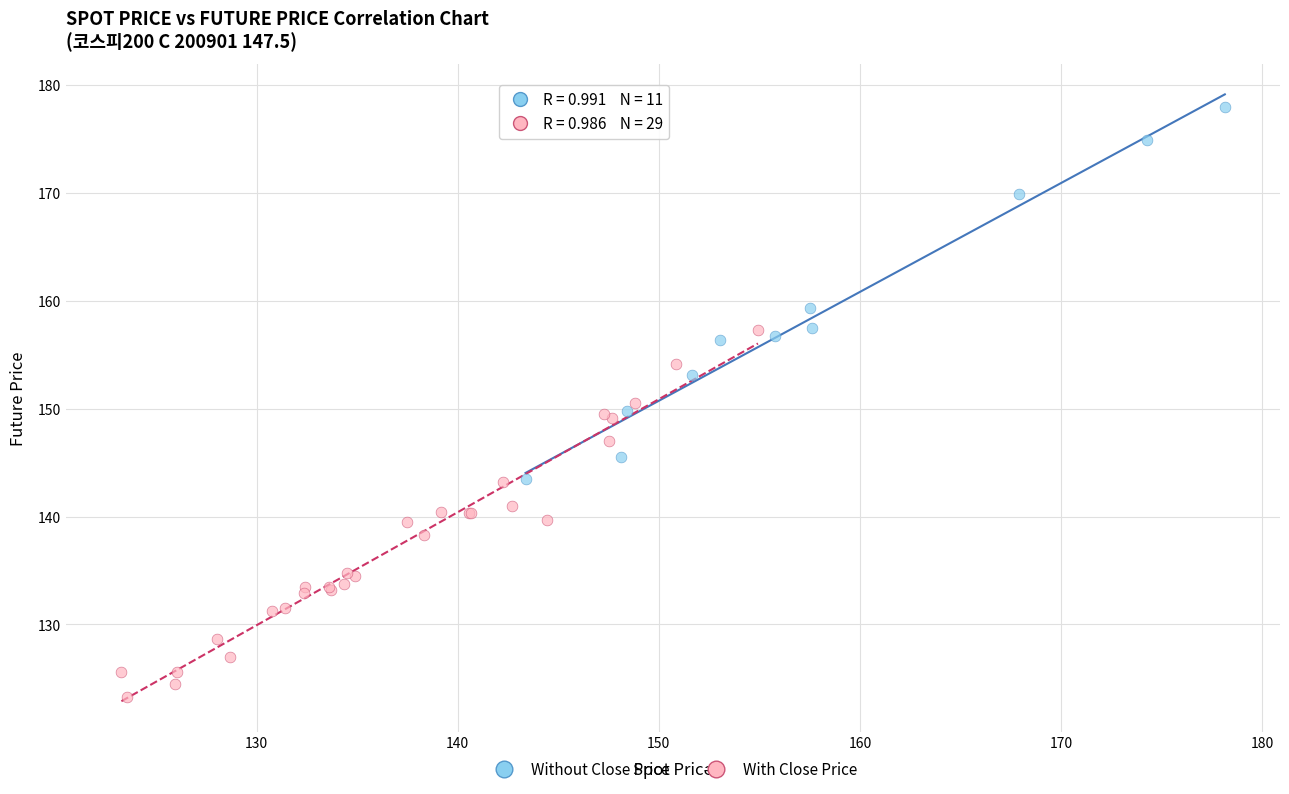

Which series reaches the maximum Y coordinate?

Without Close Price